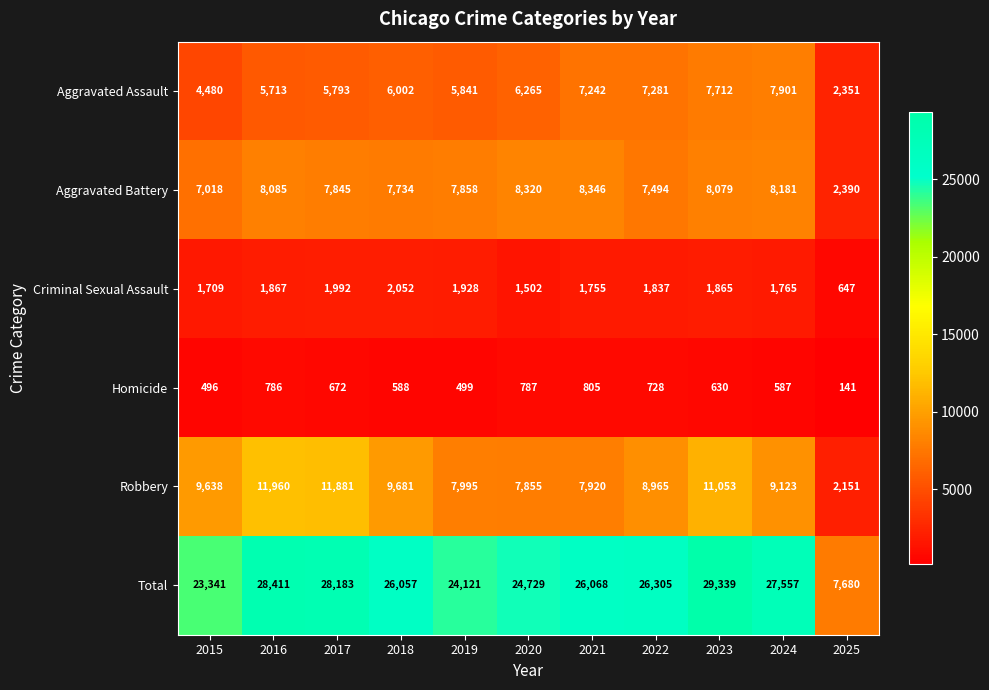

Rank the series by their maximum value, from highest to lowest.

Total, Robbery, Aggravated Battery, Aggravated Assault, Criminal Sexual Assault, Homicide